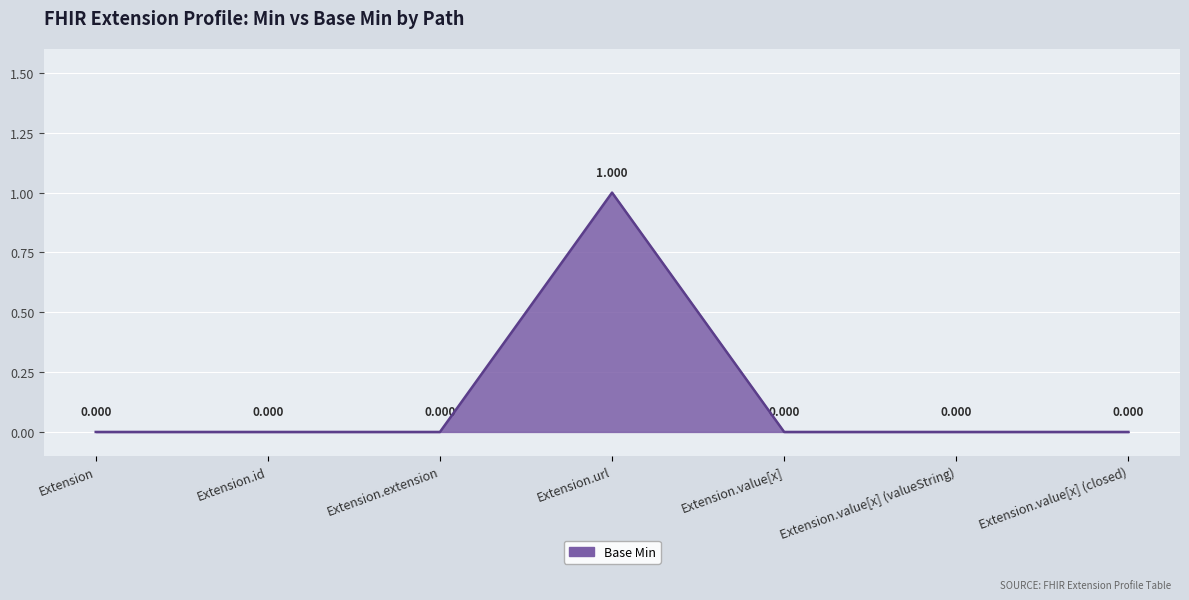

True or false: the data has more than 2 interior local peaks.

False